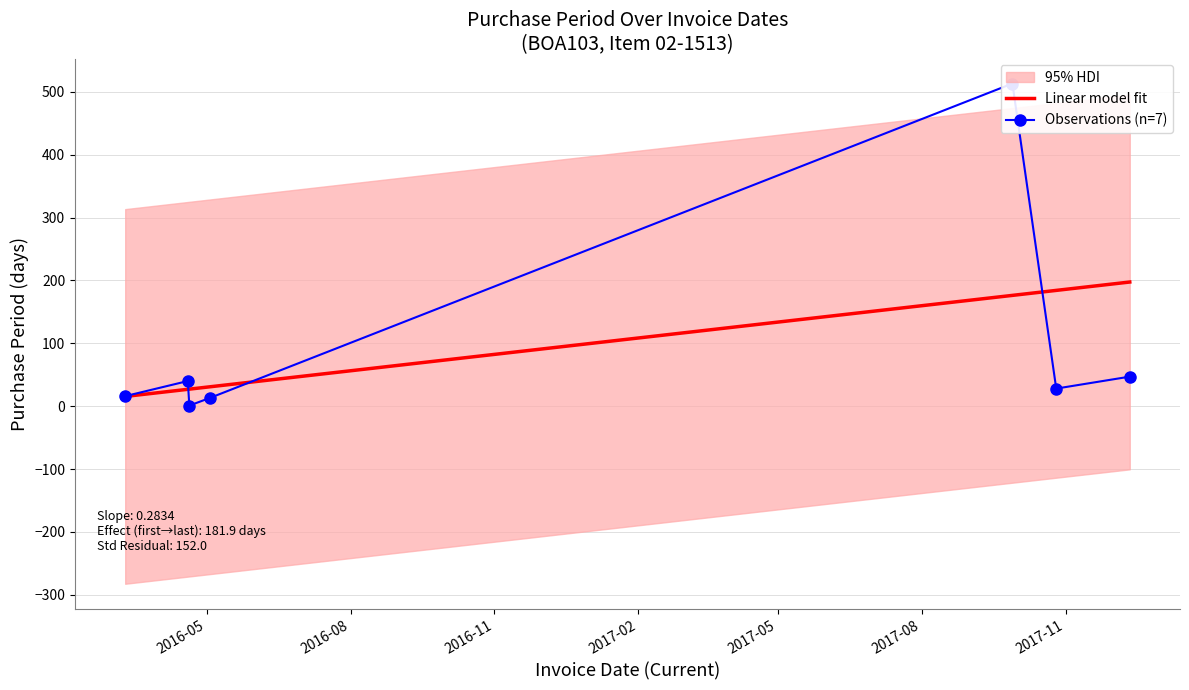

At which label is the value closest to 257?

2017-12-12